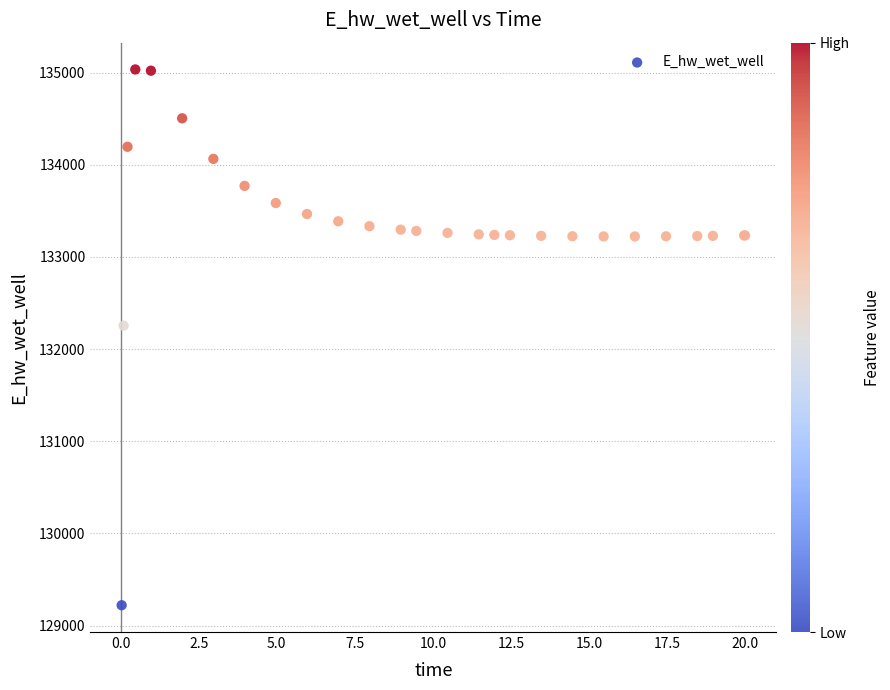

What Y value in the scatter plot is closest to 132127?

132254.5